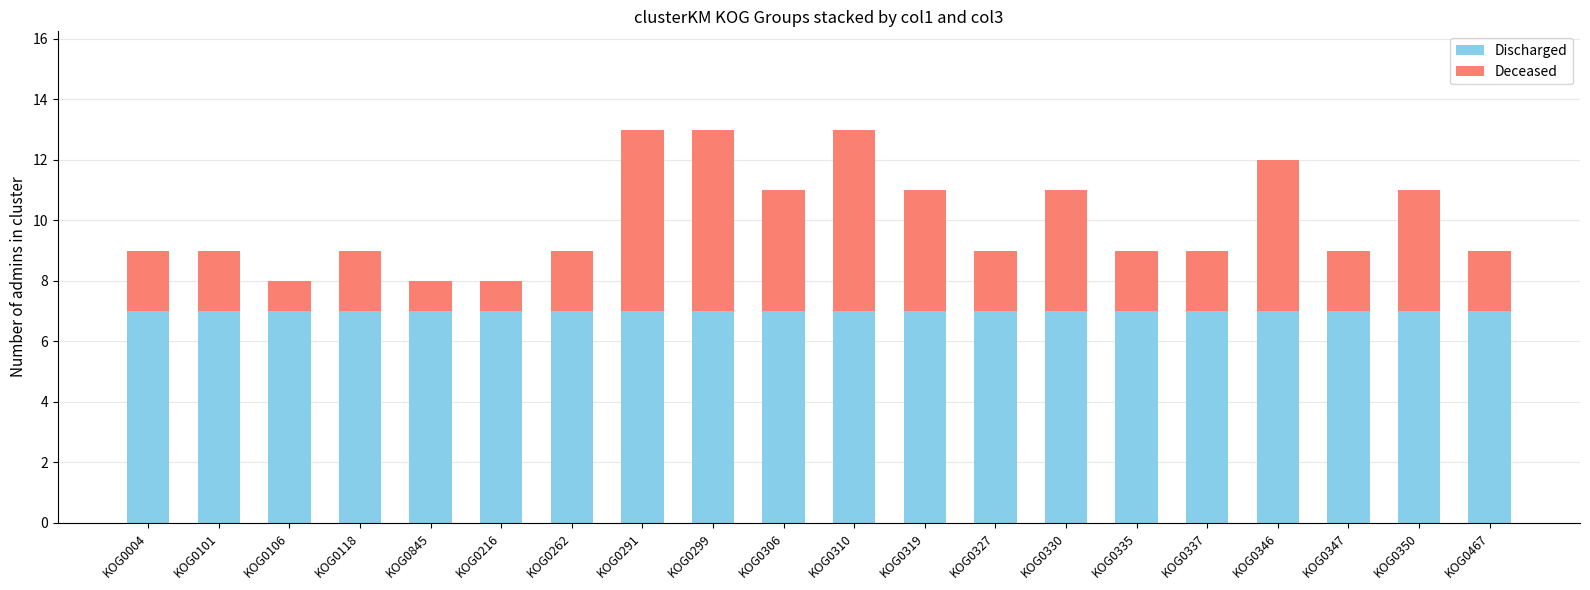

What is the total value across all series at KOG0350?

11